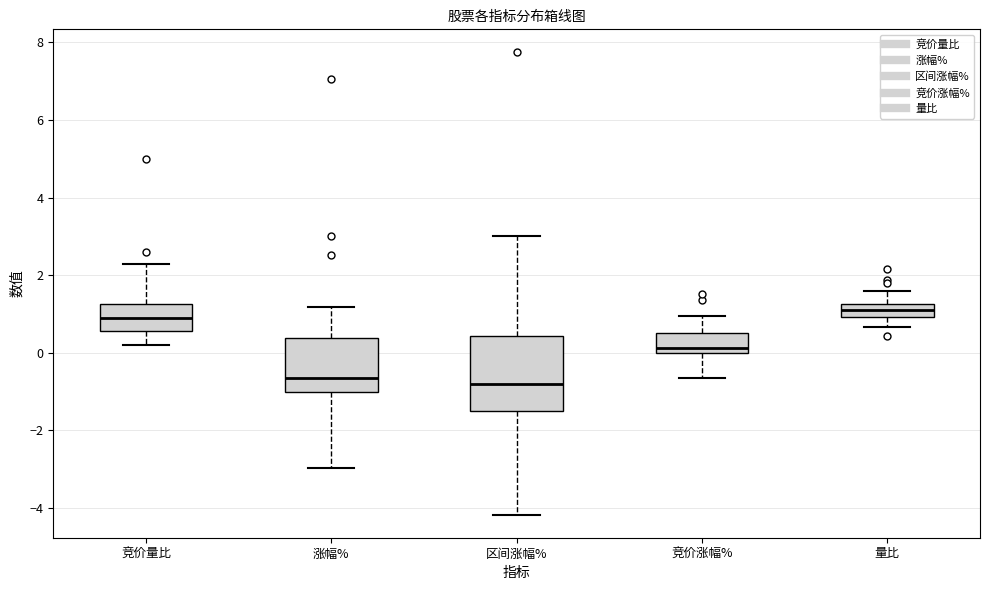

Reading left to right, transcribe this box plot: for each box, give where its median line is, the range the box spans, and where its two whiskers end, as read against the y-axis. The values are not printed on the chart, so give them approximately, as read against the axis.

竞价量比: median 1.0, box 0.6 to 1.2, whiskers 0.2 to 2.4
涨幅%: median -0.6, box -1.0 to 0.4, whiskers -3.0 to 1.2
区间涨幅%: median -0.8, box -1.4 to 0.4, whiskers -4.2 to 3.0
竞价涨幅%: median 0.2, box 0.0 to 0.6, whiskers -0.6 to 1.0
量比: median 1.2 (inside the box), box 1.0 to 1.2, whiskers 0.6 to 1.6